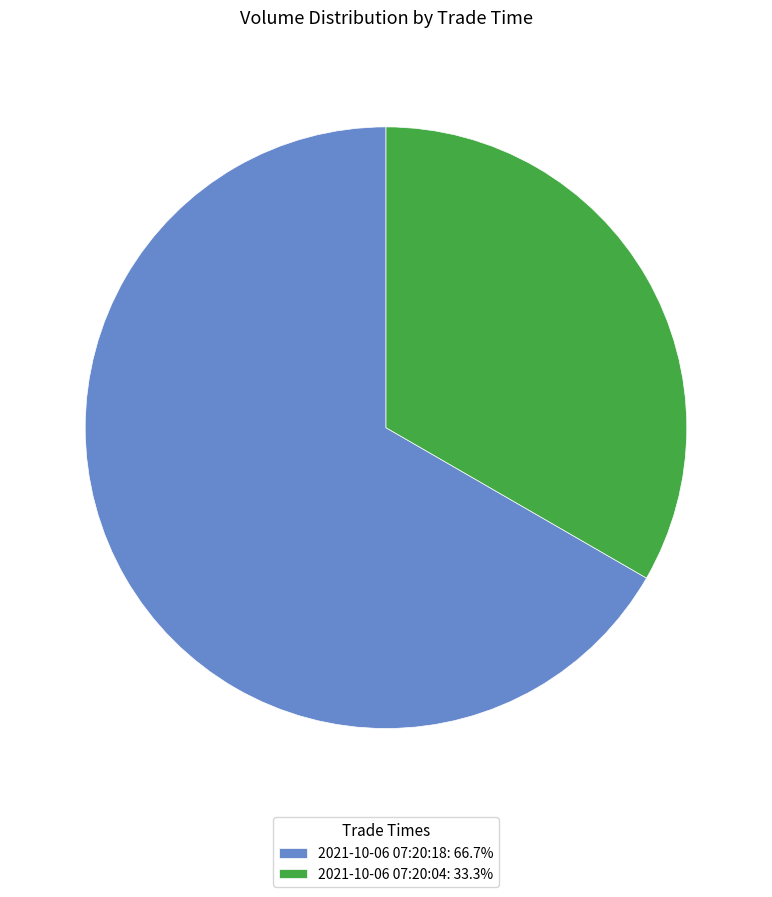

What is the smallest slice in the pie chart?

2021-10-06 07:20:04